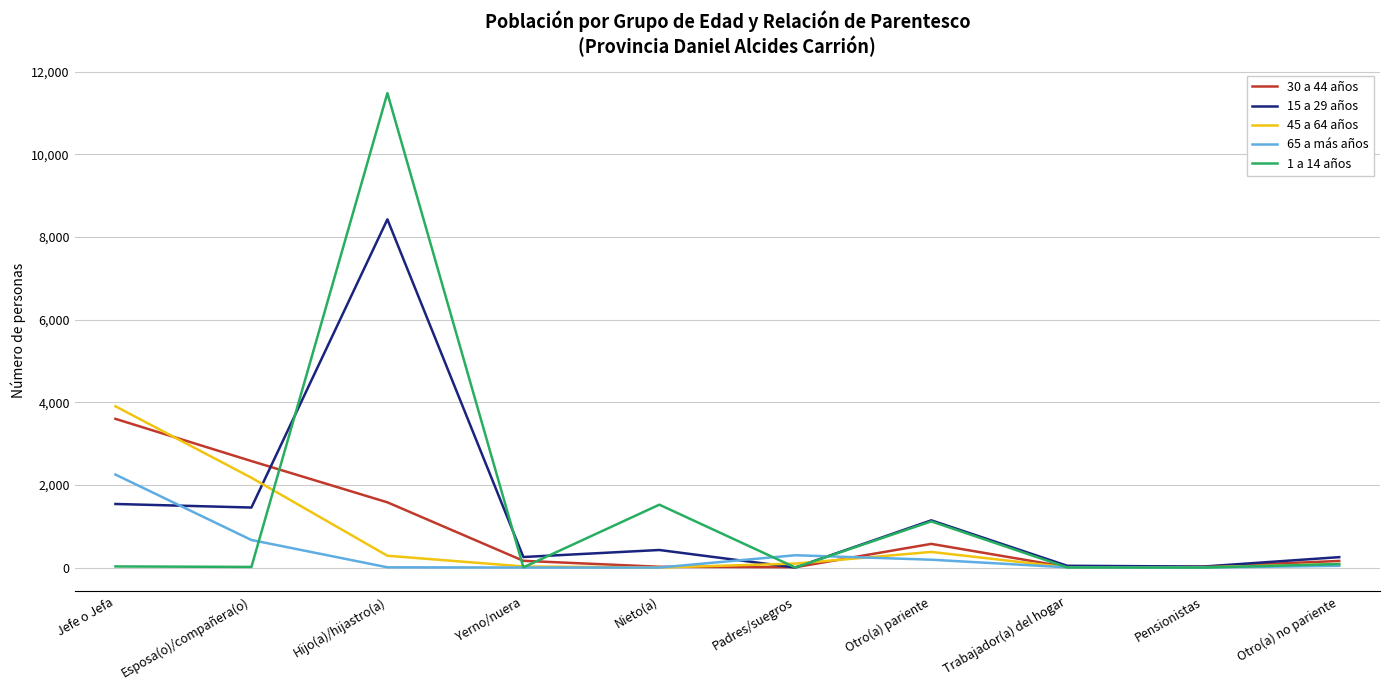

What position from the right is Padres/suegros?

5